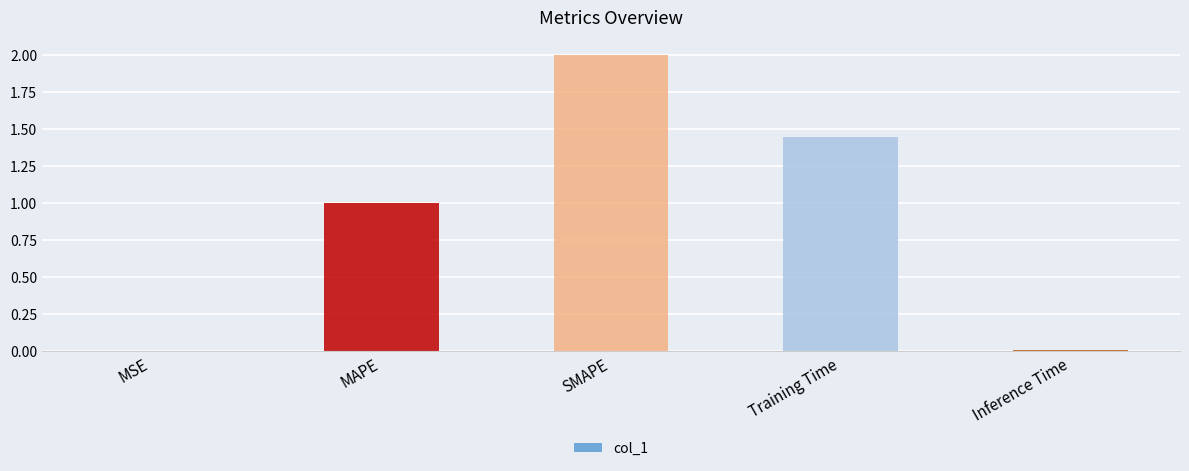

Are the bars horizontal?

No